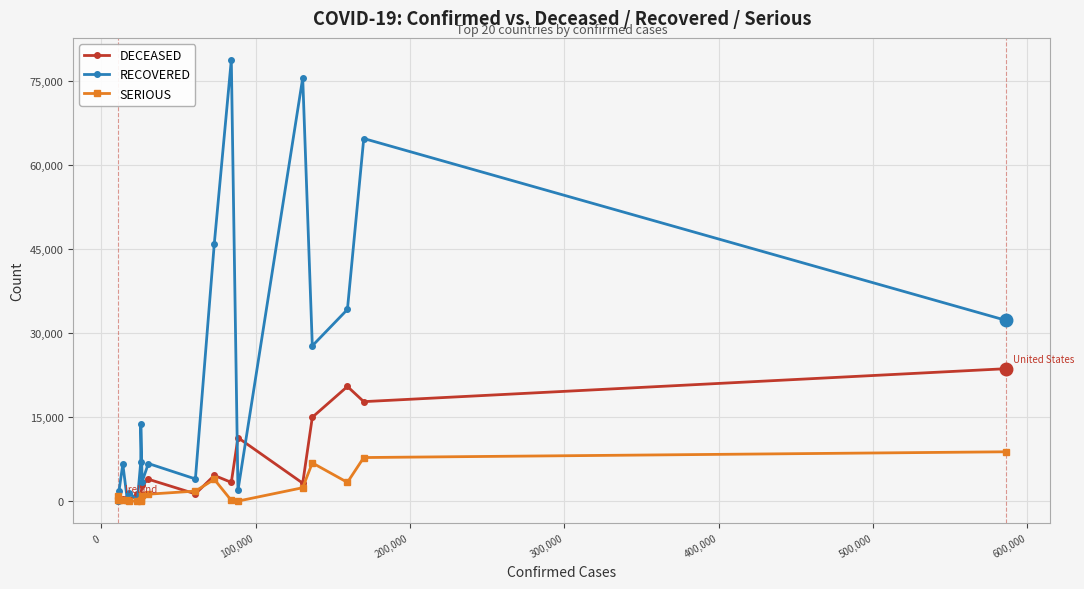

What is the maximum value for RECOVERED?

78756